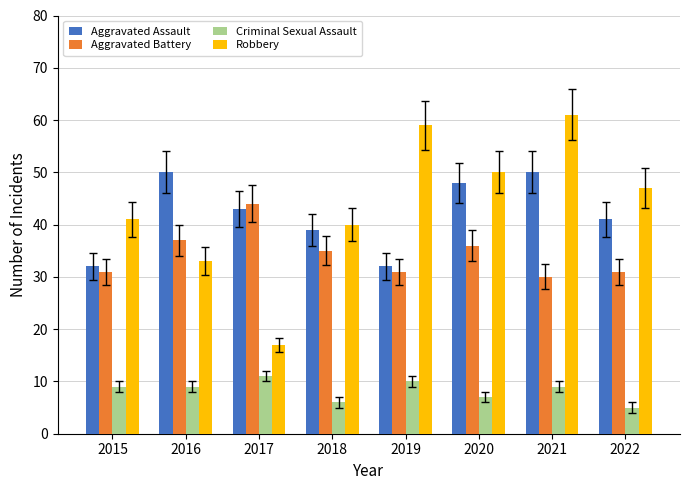

Count the number of categories in the chart.

8